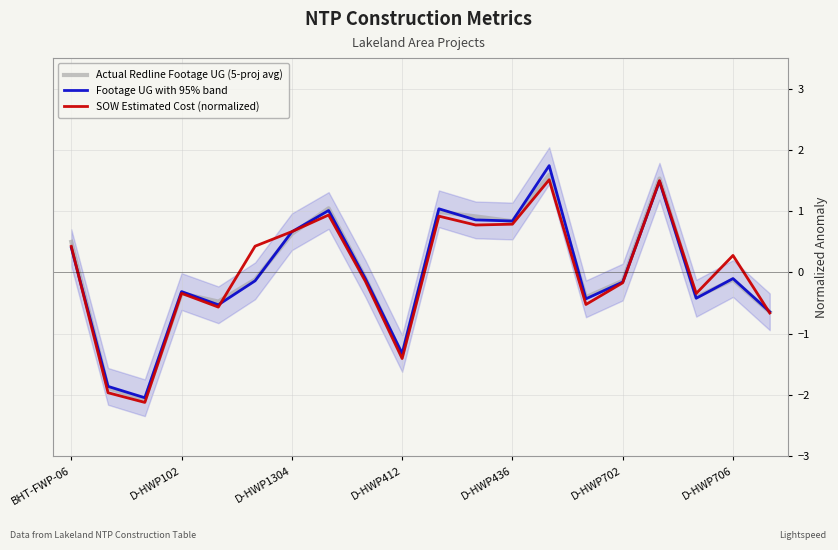

Reading left to right, list all the values displayed in this chart.

Actual Redline Footage UG (5-proj avg): 0.5	-1.9	-2.1	-0.3	-0.5	-0.1	0.6	1.0	-0.1	-1.4	1.0	0.9	0.8	1.6	-0.4	-0.1	1.5	-0.4	-0.1	-0.6
Footage UG with 95% band: 0.4	-1.9	-2.0	-0.3	-0.5	-0.1	0.7	1.0	-0.1	-1.3	1.0	0.9	0.8	1.7	-0.4	-0.2	1.5	-0.4	-0.1	-0.6
SOW Estimated Cost (normalized): 0.4	-2.0	-2.1	-0.3	-0.6	0.4	0.7	0.9	-0.1	-1.4	0.9	0.8	0.8	1.5	-0.5	-0.2	1.5	-0.3	0.3	-0.7